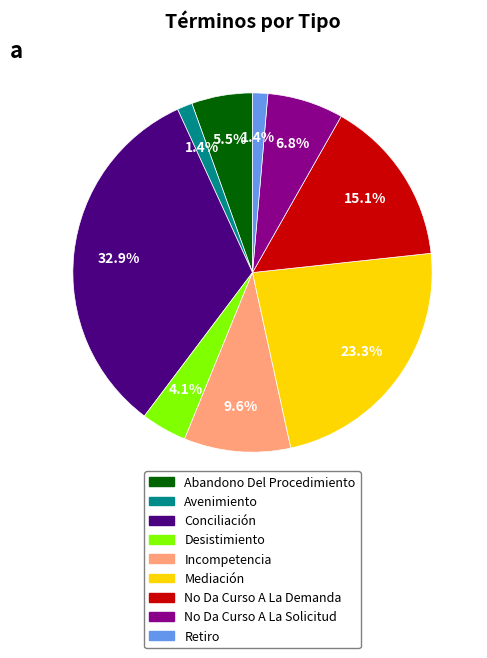

To the nearest percent, what is the average slice percentage?

11%